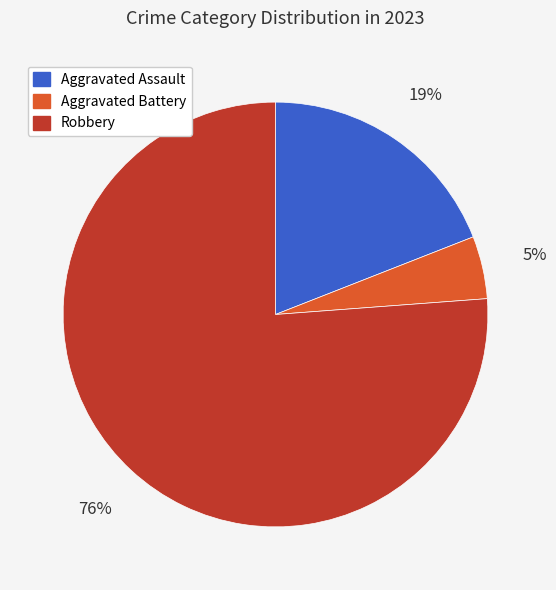

Is there a majority slice in this chart?

Yes